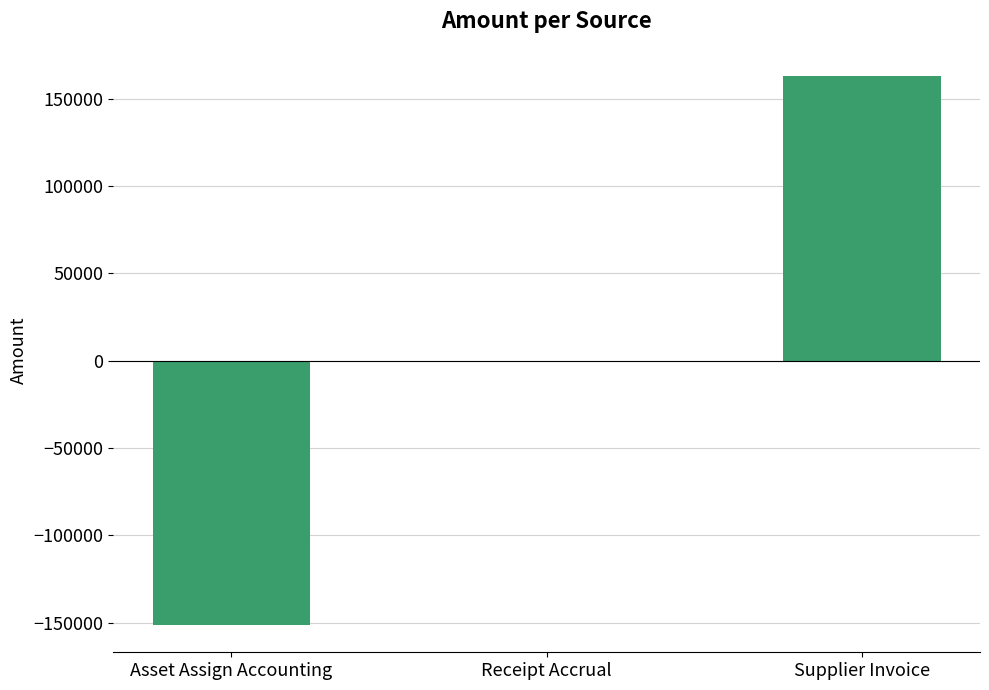

Where is the data nearest to the value 5741?

Receipt Accrual